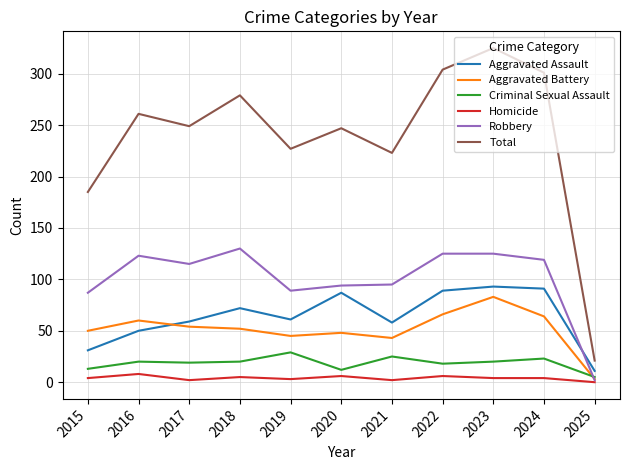

True or false: Criminal Sexual Assault has a value of 29 at 2019.

True